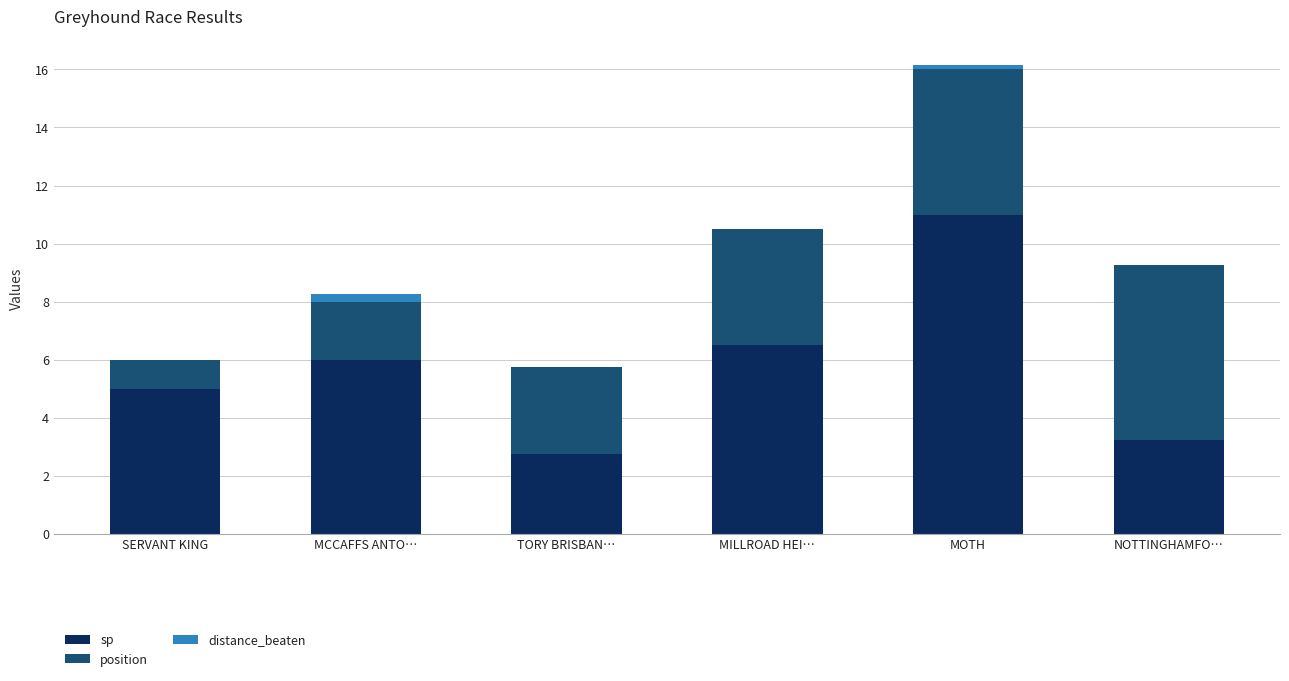

True or false: sp has a value of 11.4 at MILLROAD HEI….

False